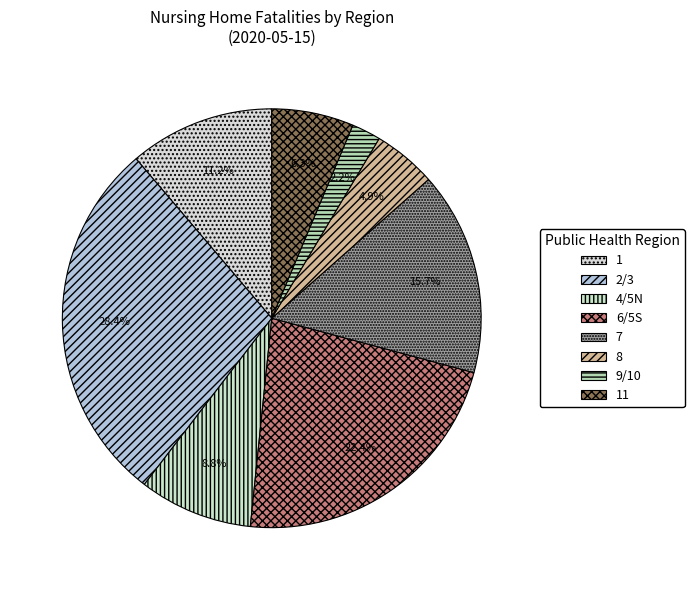

Between 1 and 8, which is larger?

1